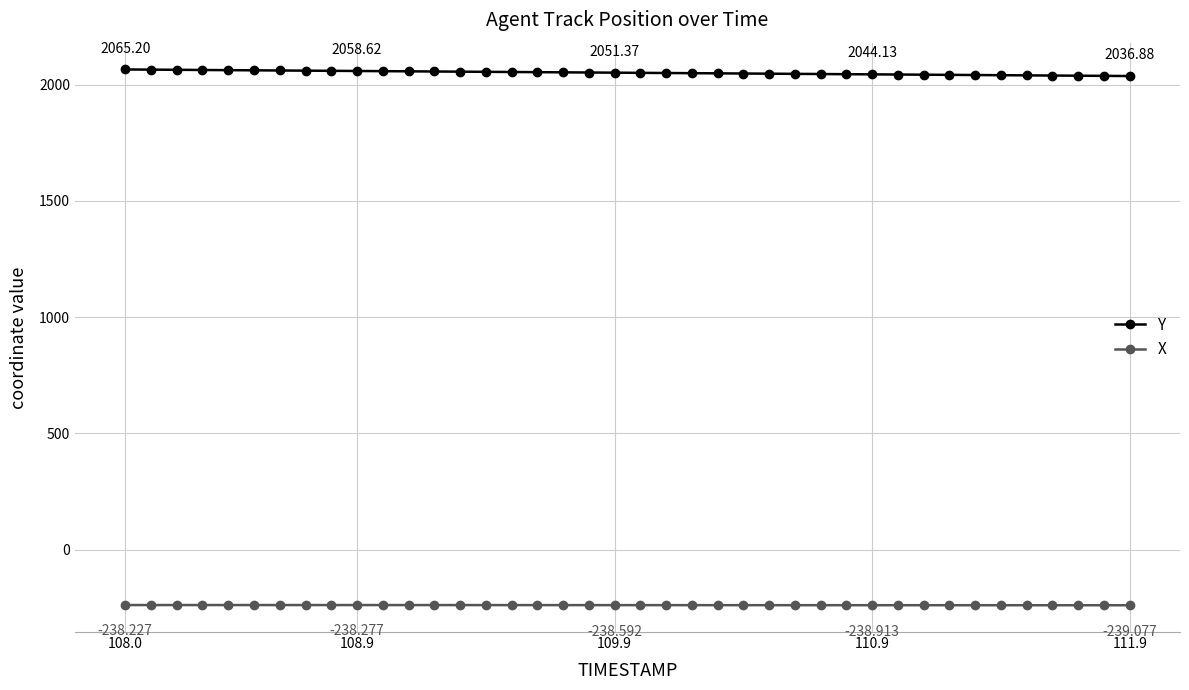

What is the average value of the Y series?

2051.0